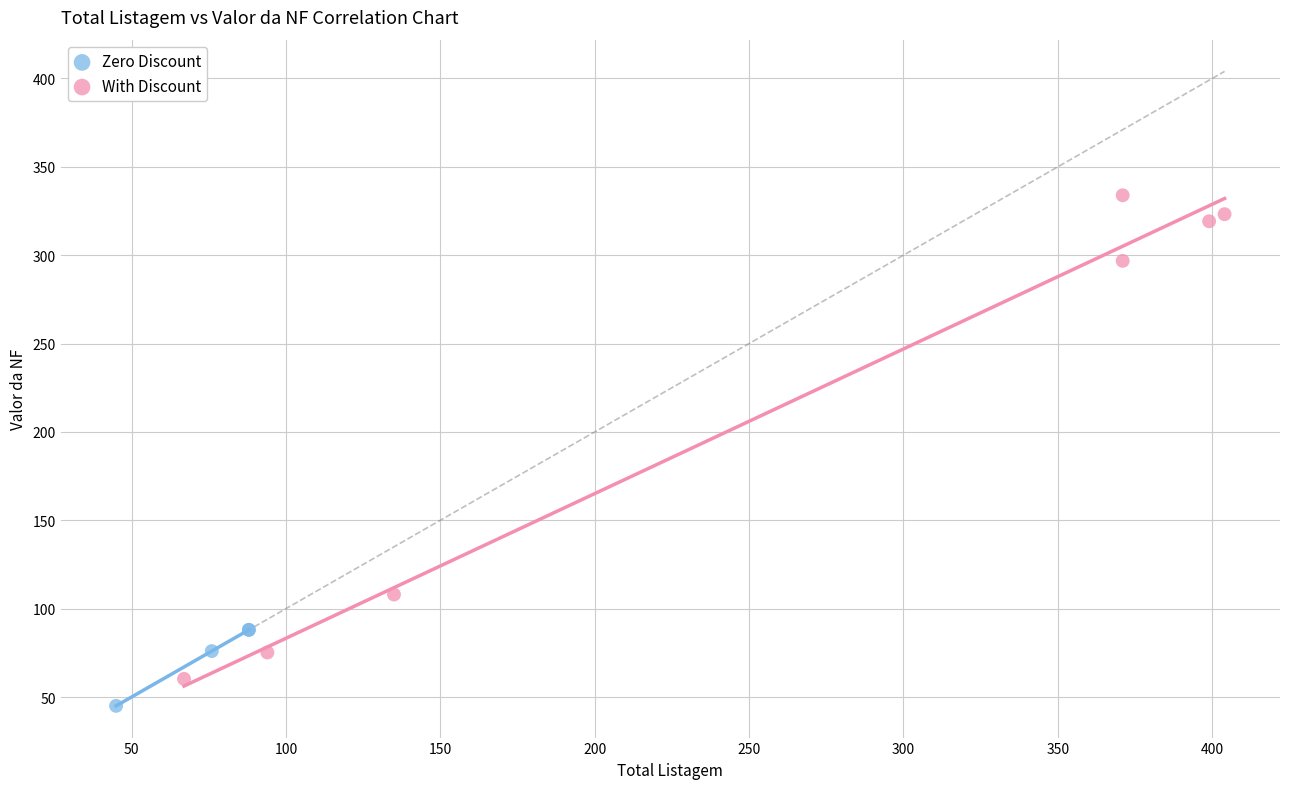

Which series has the widest spread of Y values?

With Discount